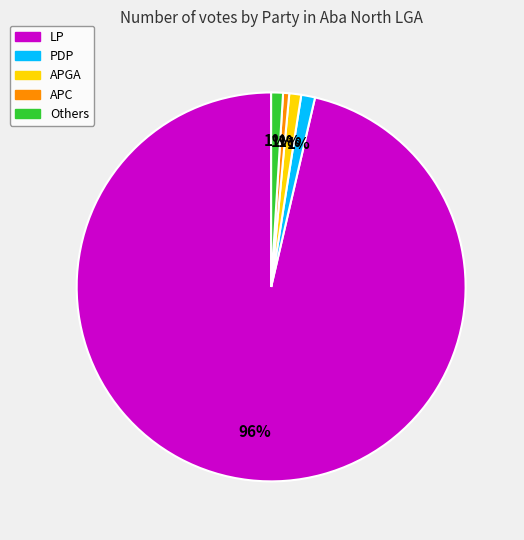

To the nearest percent, what is the average slice percentage?

20%